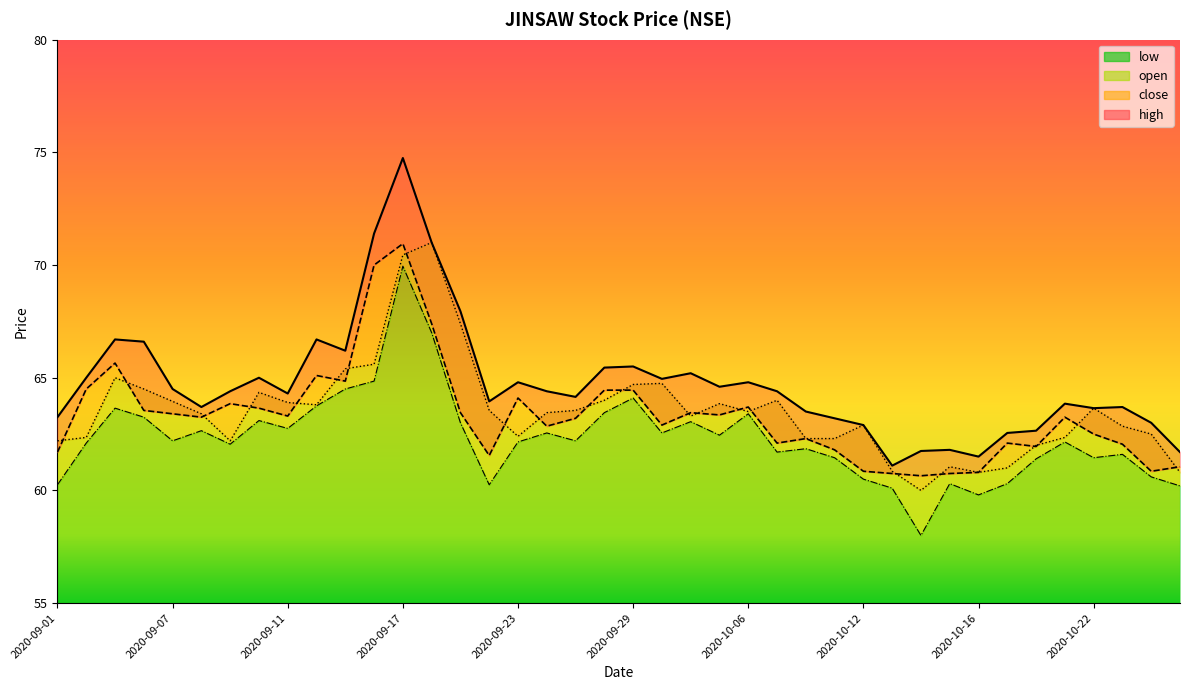

Rank the series at 2020-10-26 from lowest to highest value.

low, close, open, high